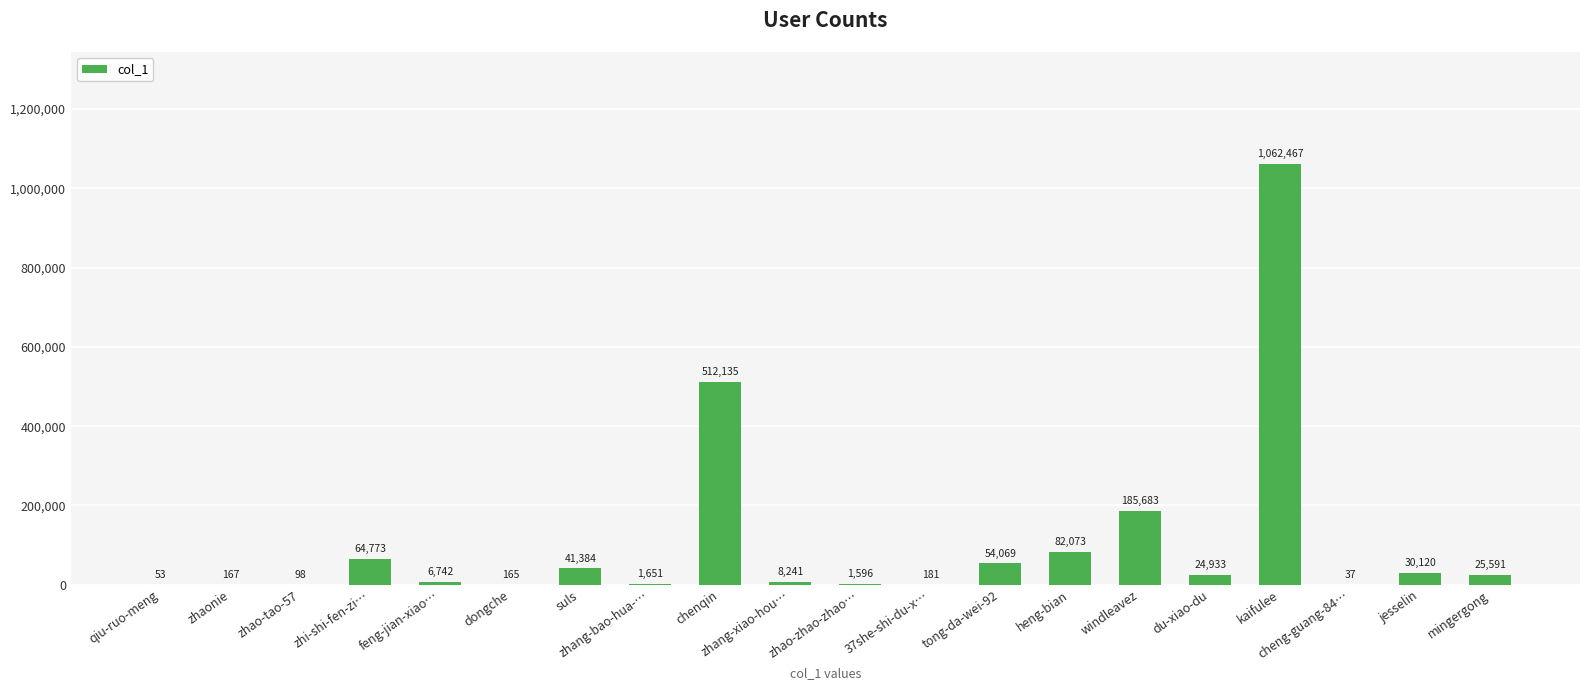

Where is the data nearest to the value 531252?

chenqin